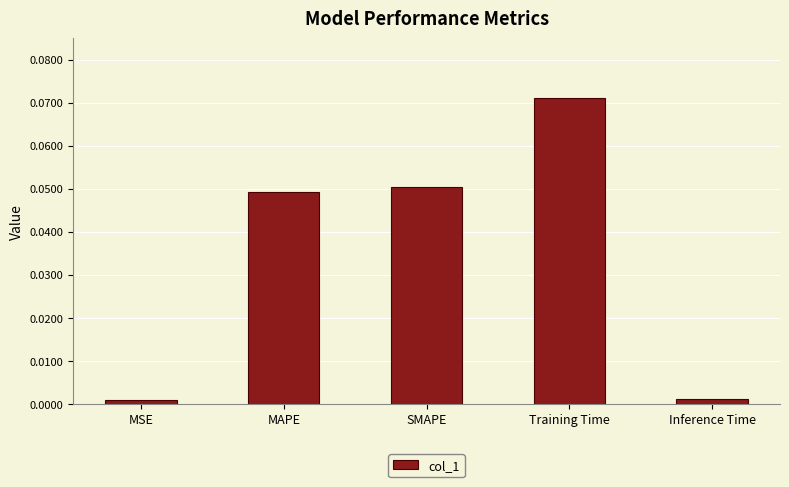

The chart shows a value of 0.0 at Inference Time. True or false?

True